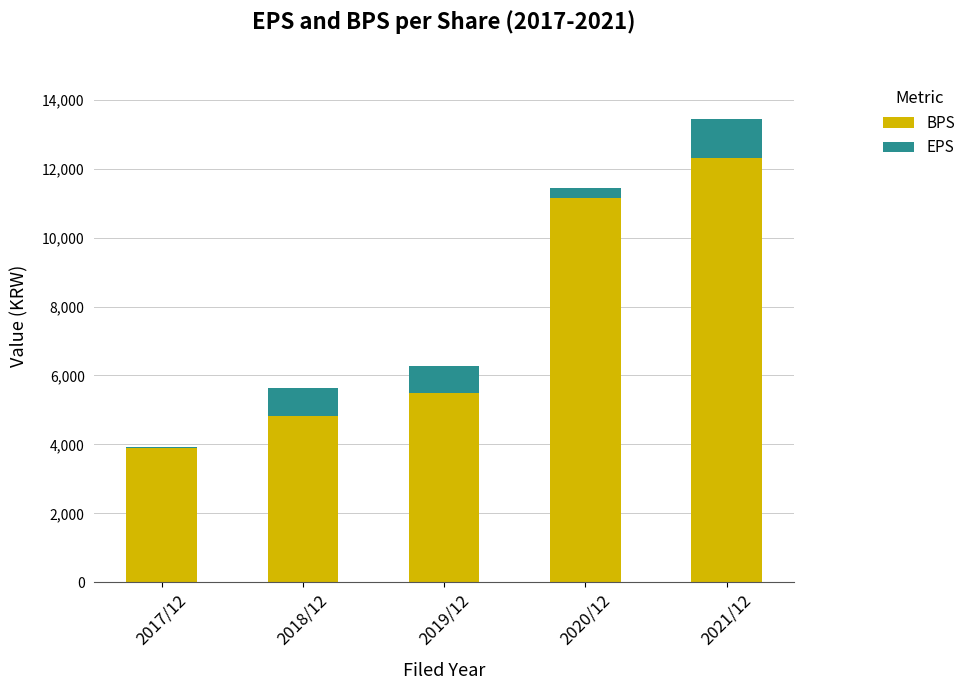

What is the highest value of the BPS series?

12300